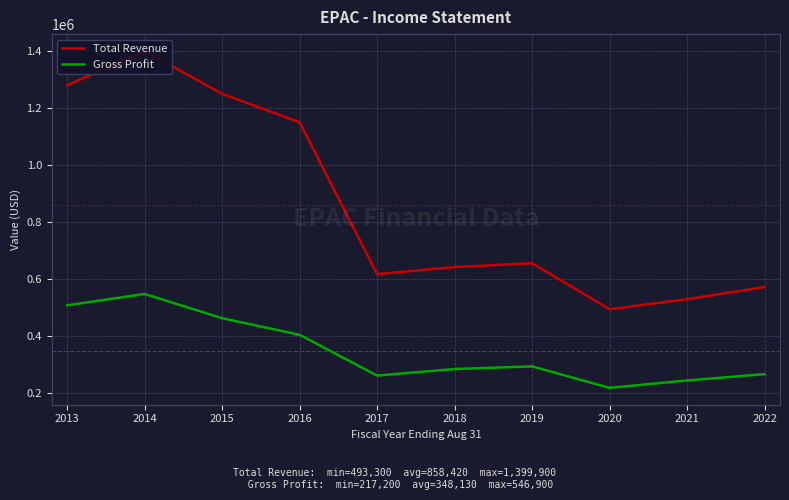

Where does the Gross Profit series first go above 292700?

2013